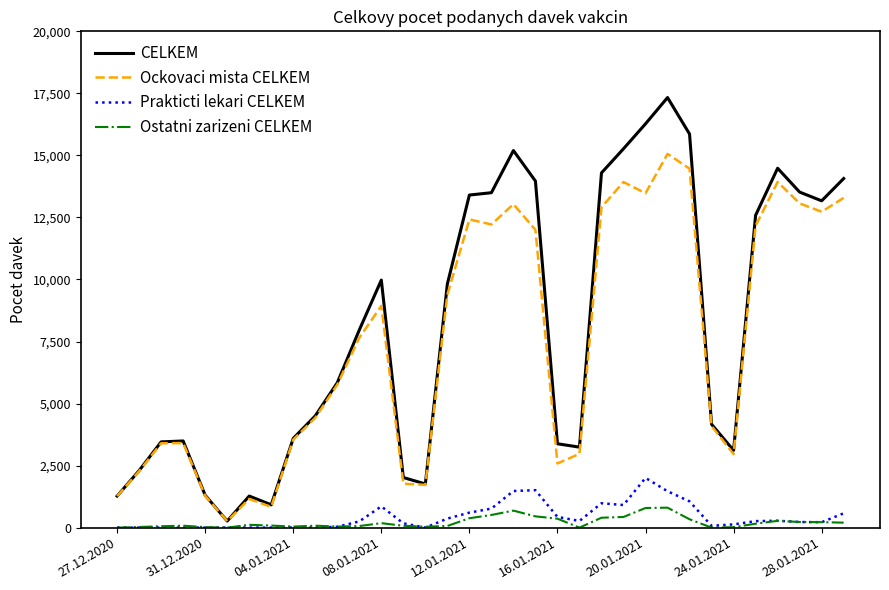

True or false: Prakticti lekari CELKEM and CELKEM intersect in this chart.

False